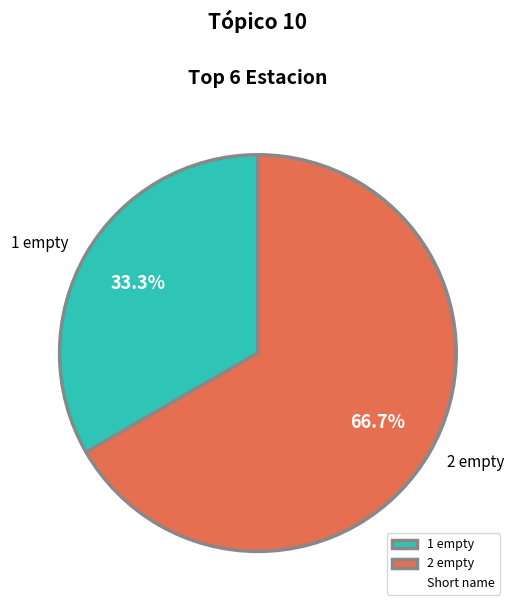

What portion of the pie excludes 1 empty?

66.7%